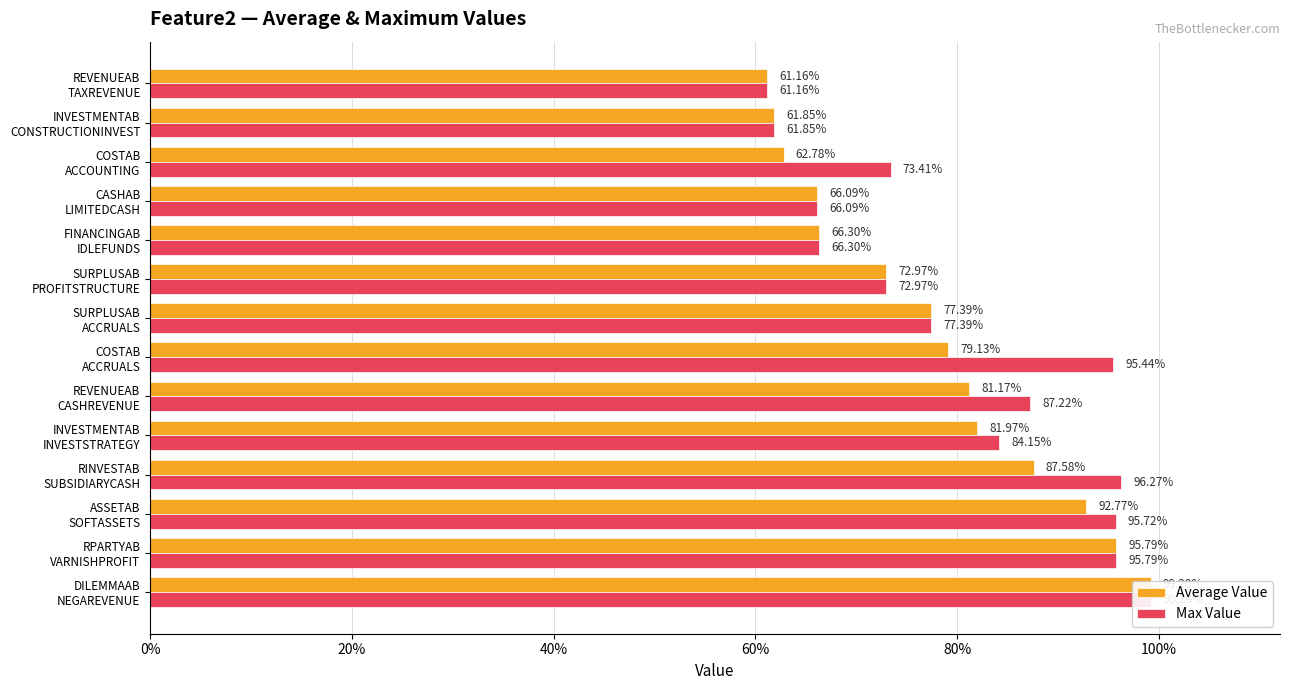

Does the chart contain stacked bars?

No